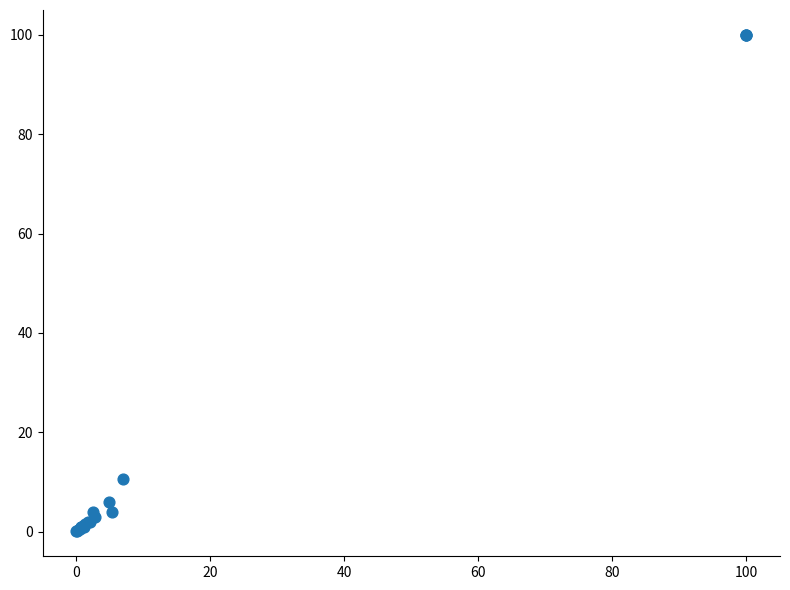

What Y value in the scatter plot is closest to 50?

10.7